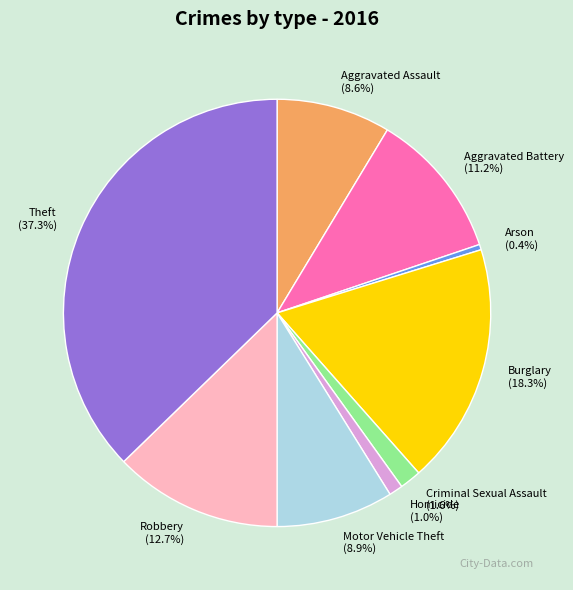

Is Burglary the majority of the pie?

No